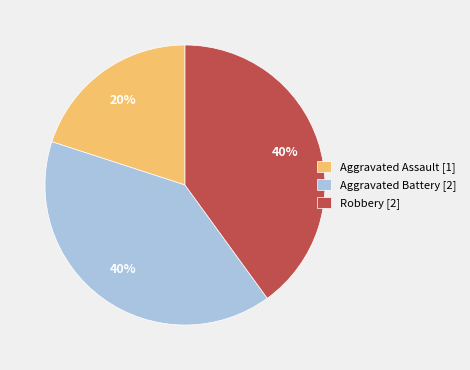

Is there a majority slice in this chart?

No